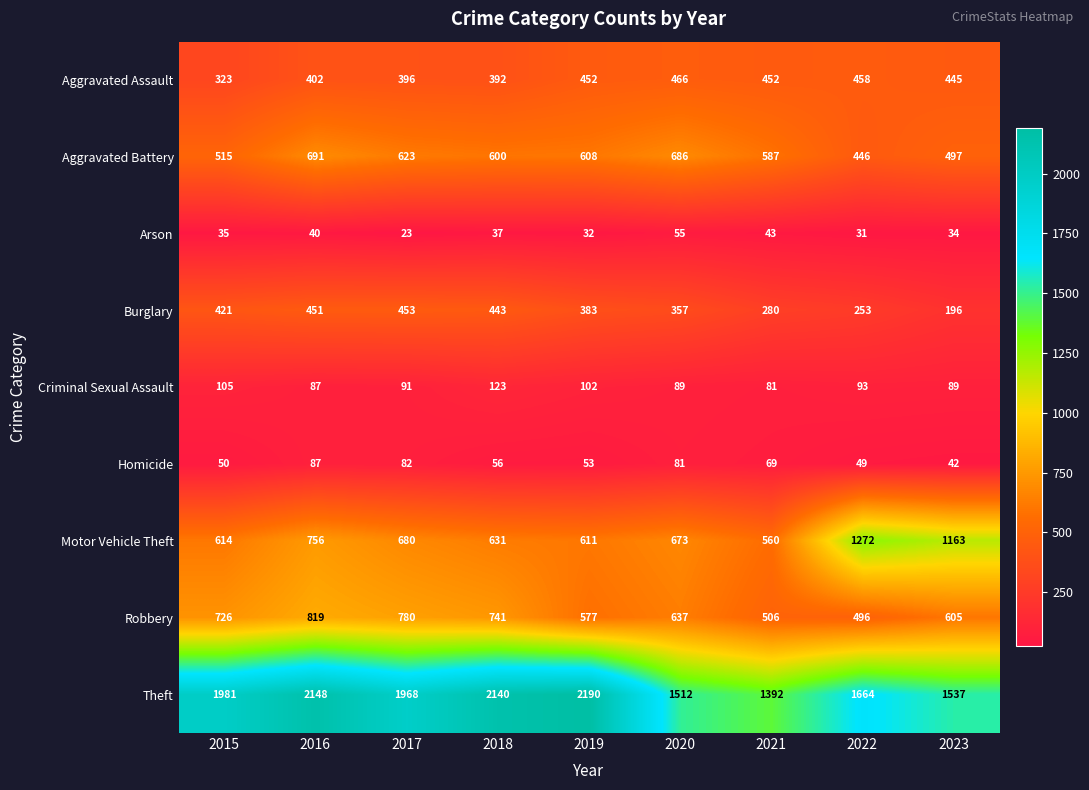

What is the minimum value for Motor Vehicle Theft?

560